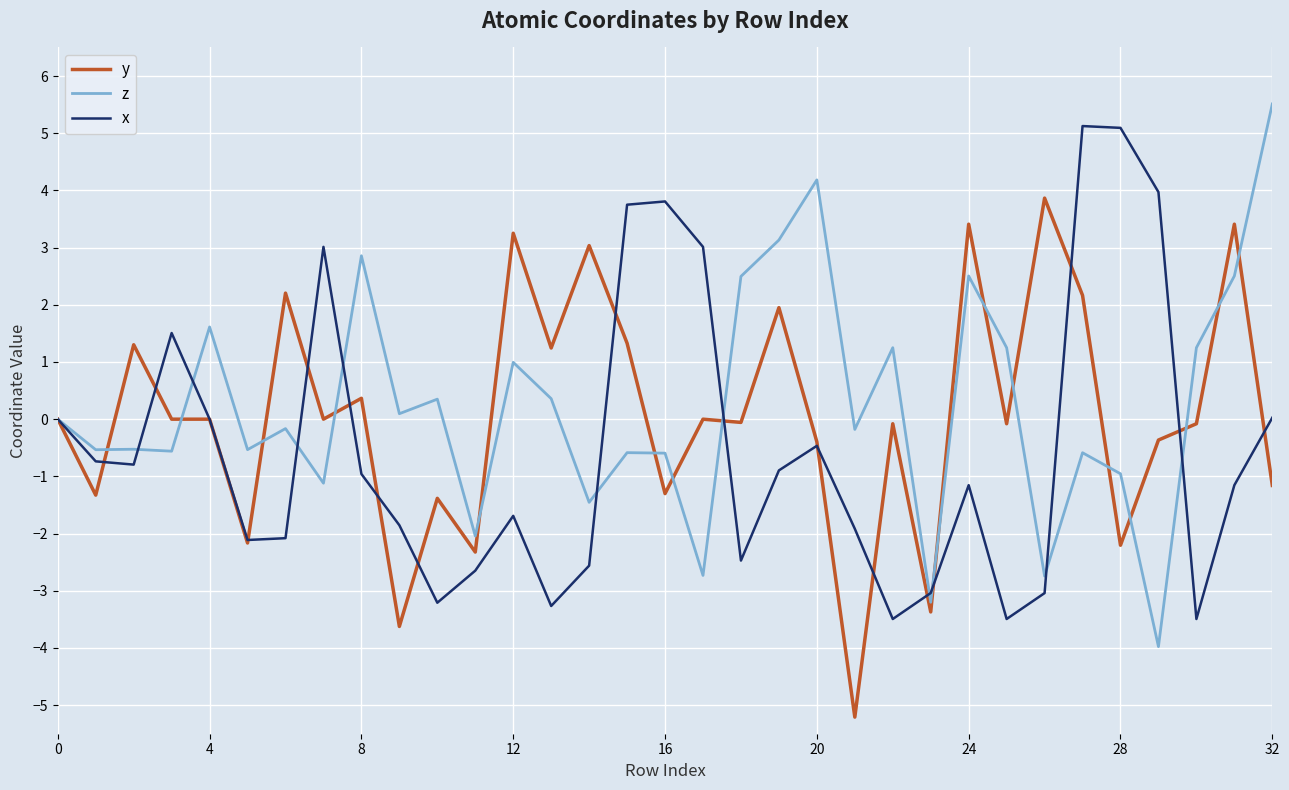

What is the minimum value shown in the chart?

-5.2